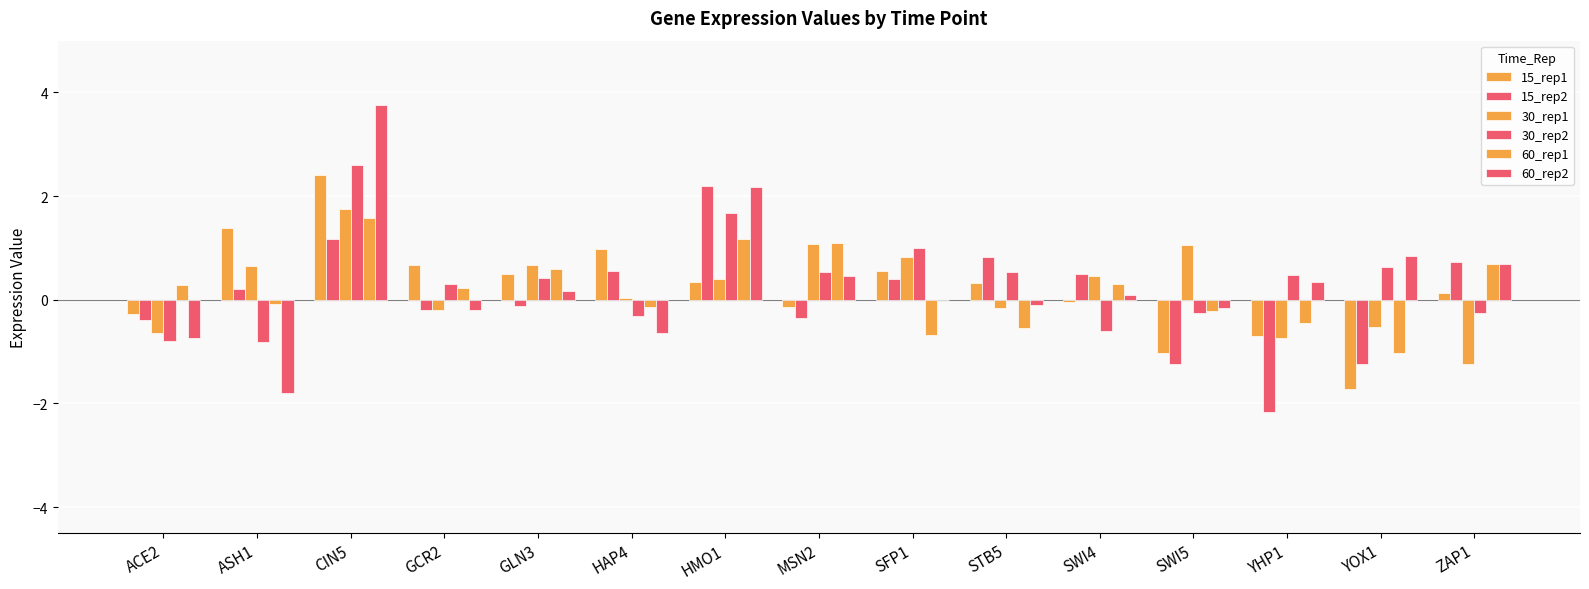

Count the number of categories in the chart.

15